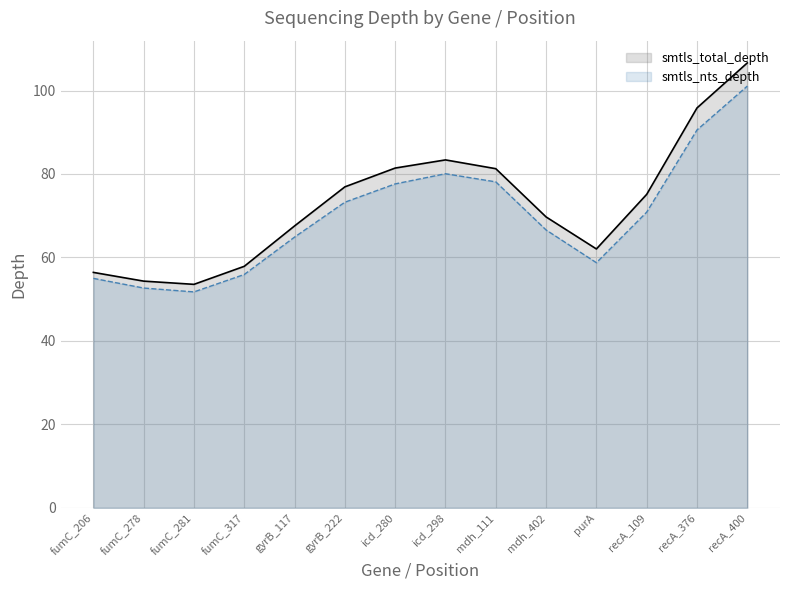

Is the value of smtls_nts_depth_line at mdh_111 greater than the value of smtls_total_depth_line at recA_376?

No